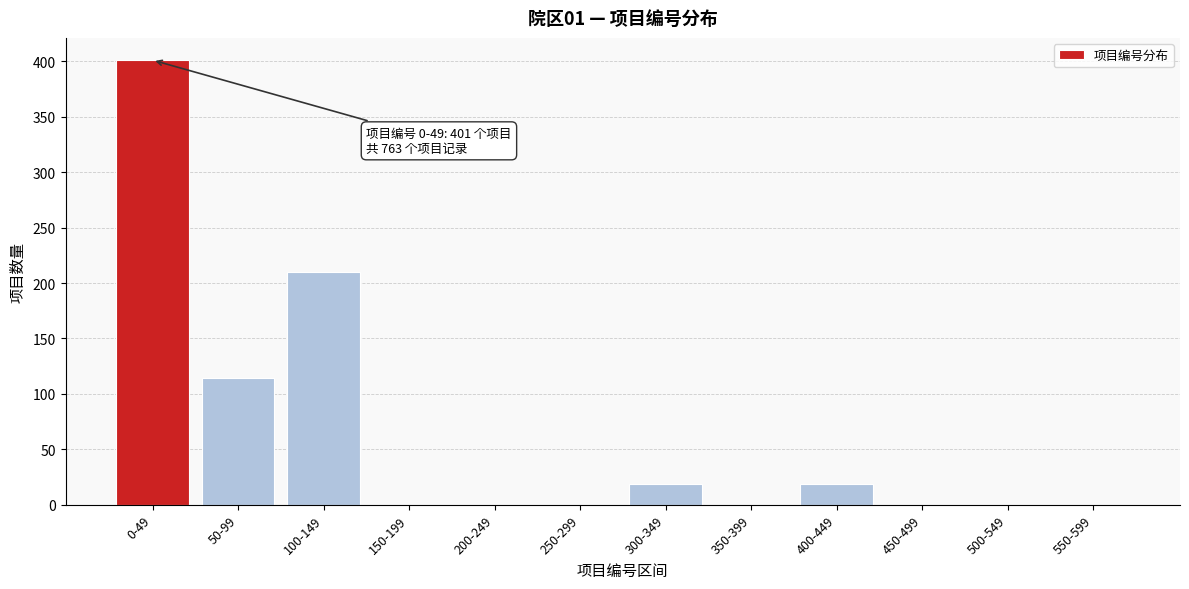

Reading left to right, transcribe all the data shown in this chart.

0-49=401	50-99=114	100-149=210	150-199=0	200-249=0	250-299=0	300-349=19	350-399=0	400-449=19	450-499=0	500-549=0	550-599=0